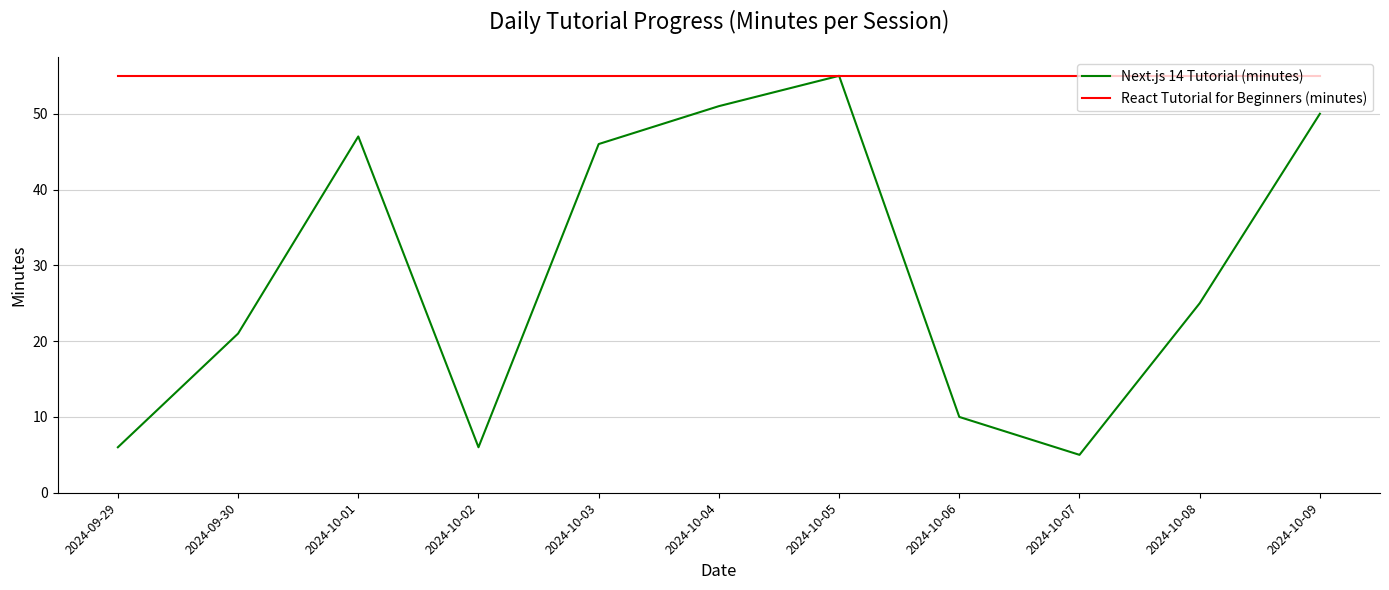

Which series changed the most between 2024-09-30 and 2024-10-02?

Next.js 14 Tutorial (minutes)